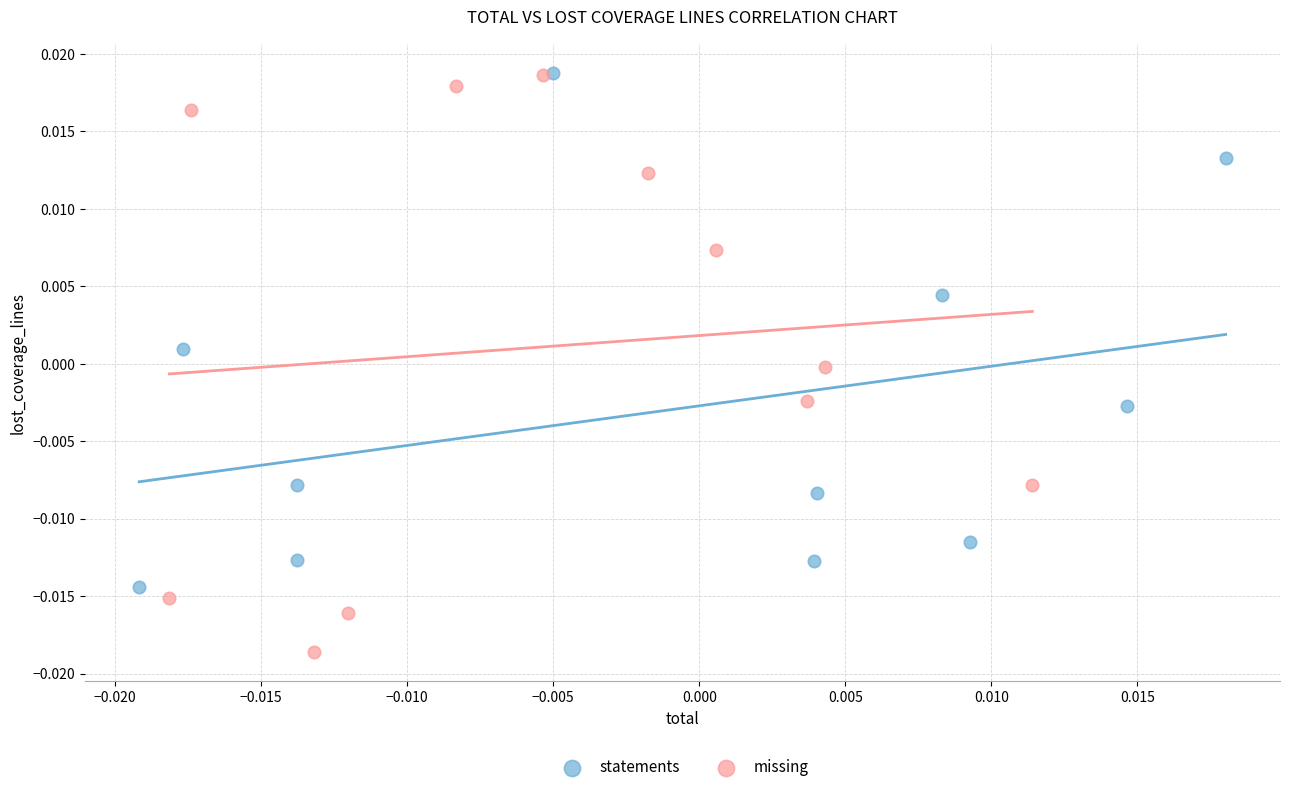

Which series contains the lowest Y value?

missing